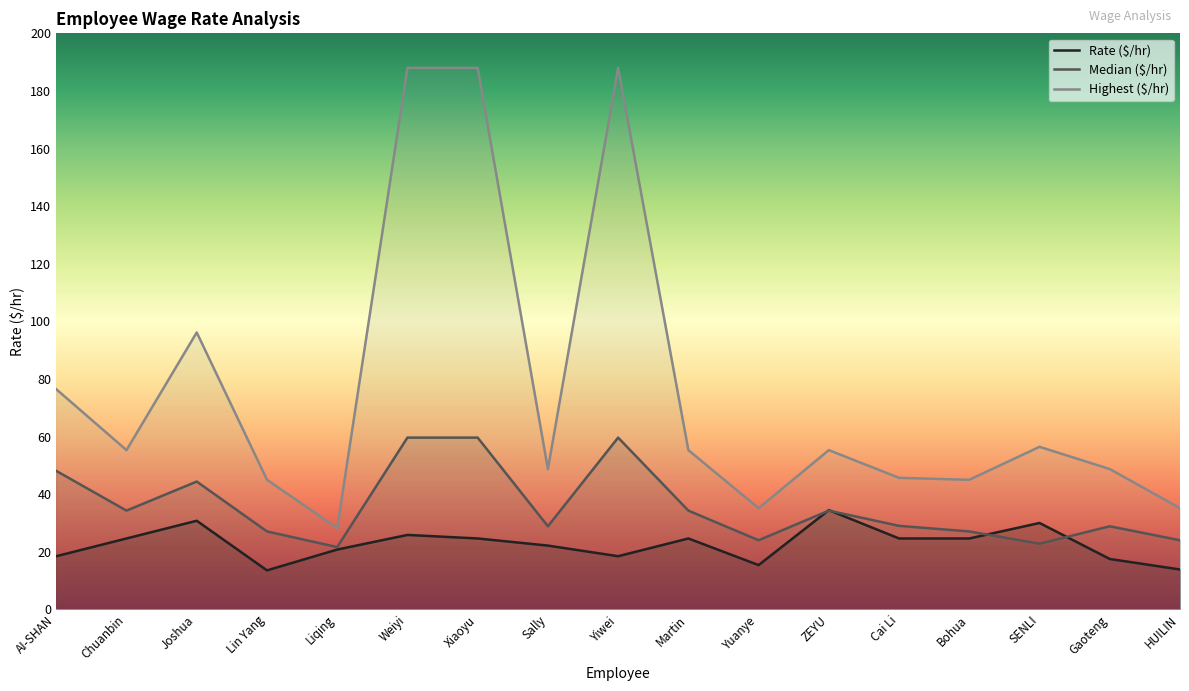

True or false: Highest ($/hr) and Rate ($/hr) cross at least once.

False